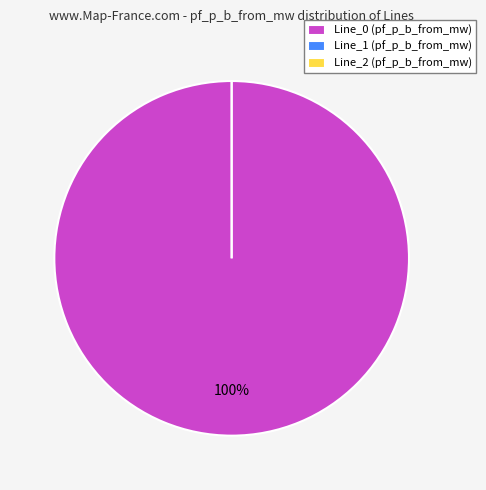

How many segments does this pie chart have?

3